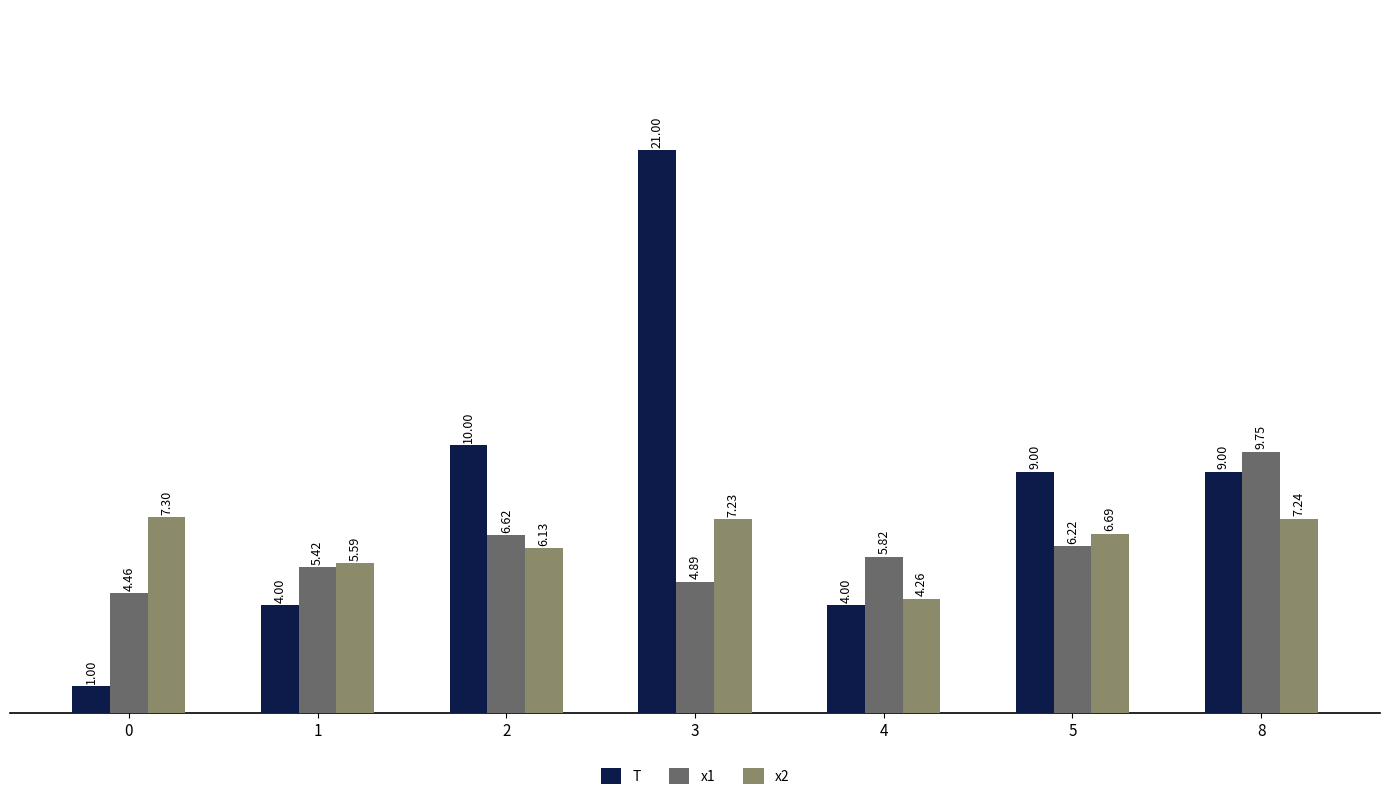

Which series changed the most between 1 and 8?

T